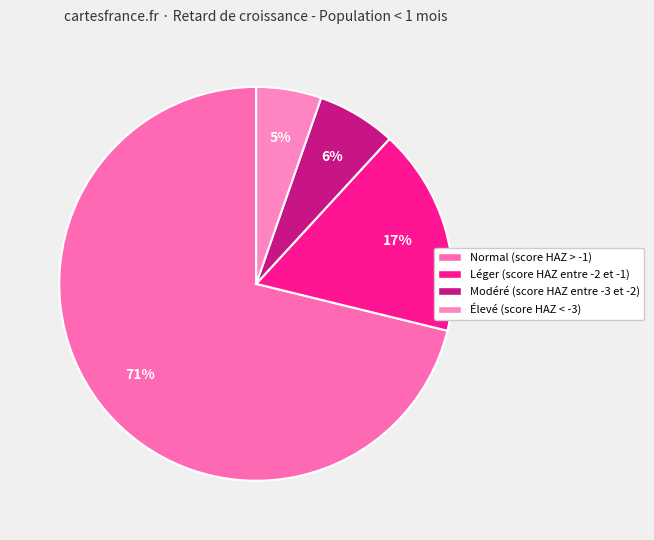

To the nearest percent, what is the difference between the Normal (score HAZ > -1) and Modéré (score HAZ entre -3 et -2) slice percentages?

65%